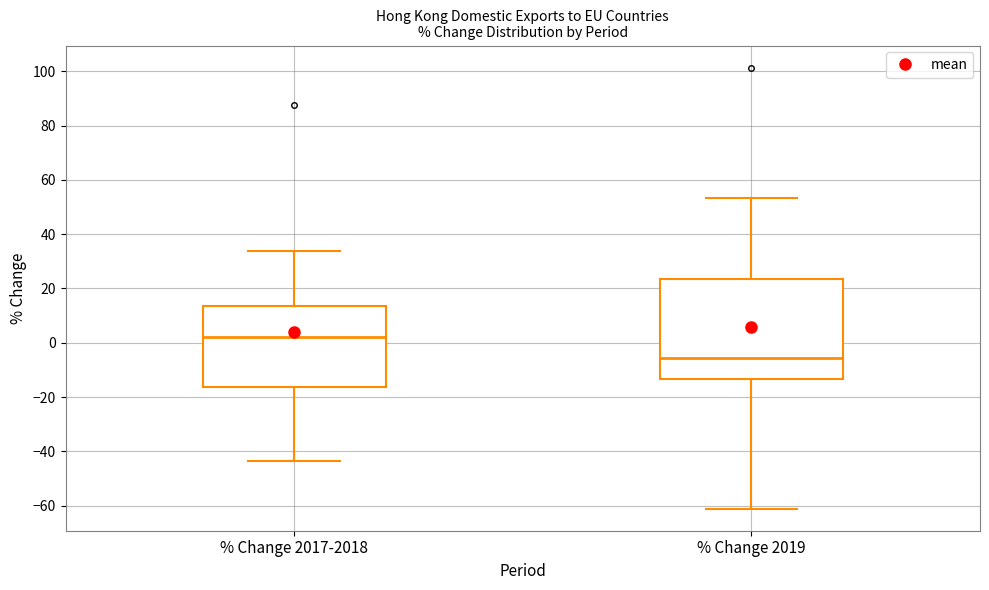

Where is the upper edge of the box for % Change 2019 on the y-axis? The values are not printed on the chart, so give them approximately, as read against the axis.

24